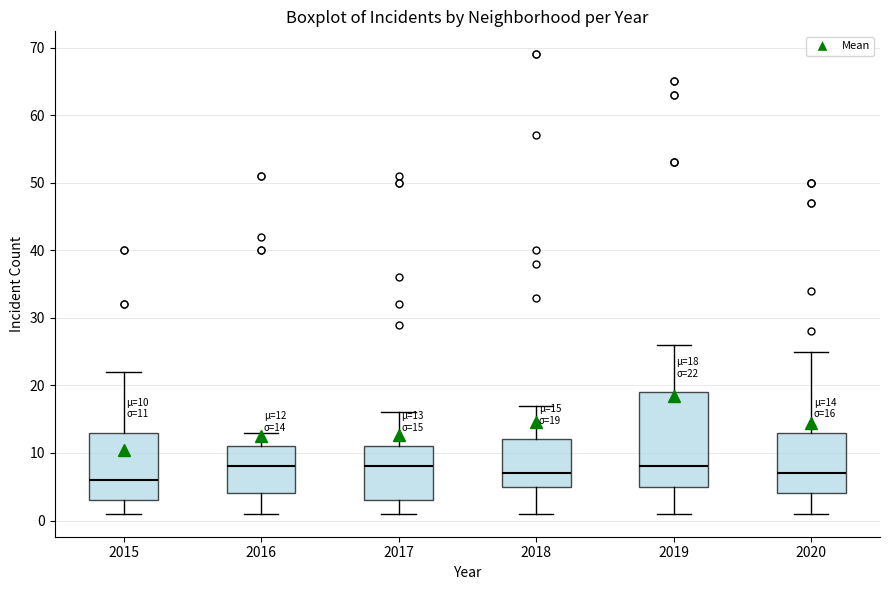

Which box is the tallest, from its lower edge to its upper edge?

2019